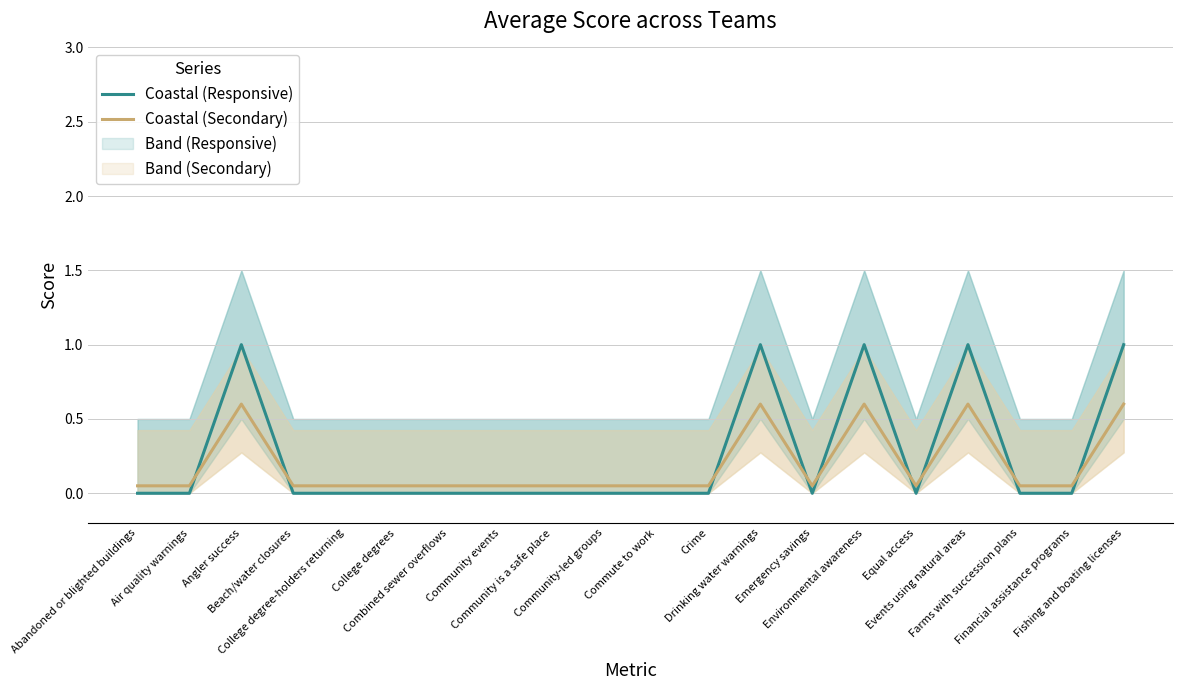

After their last crossing, which series has the higher values: Coastal (Secondary) or Coastal (Responsive)?

Coastal (Responsive)